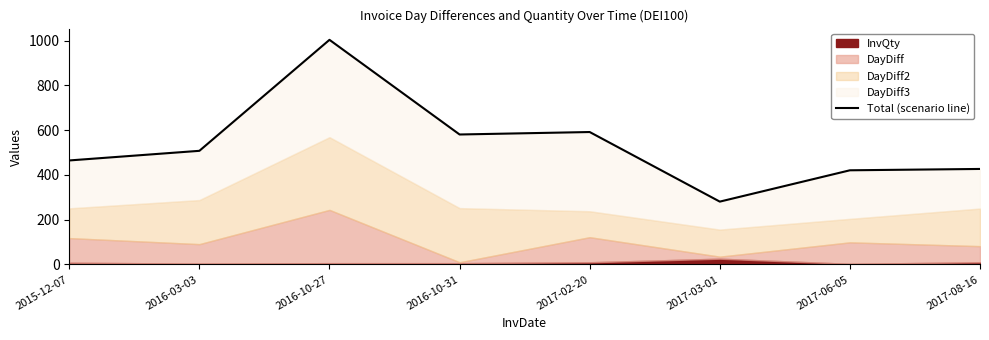

How many data points are less than 508?

4